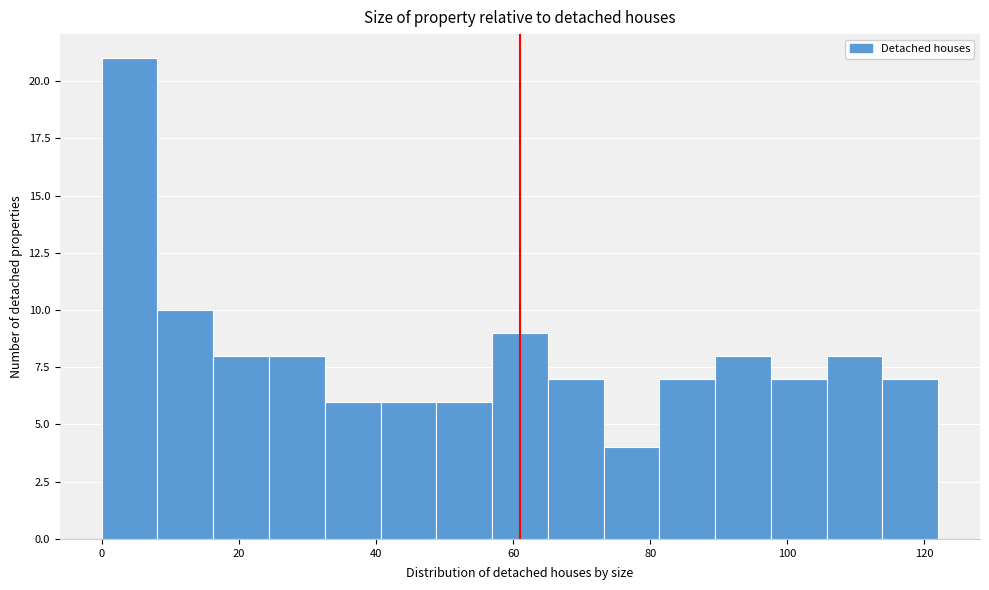

What is the height of the bar covering 56 to 66 on the x-axis? Neither the bar edges nor the heights are printed on the chart, so give them approximately, as read against the axes.

9